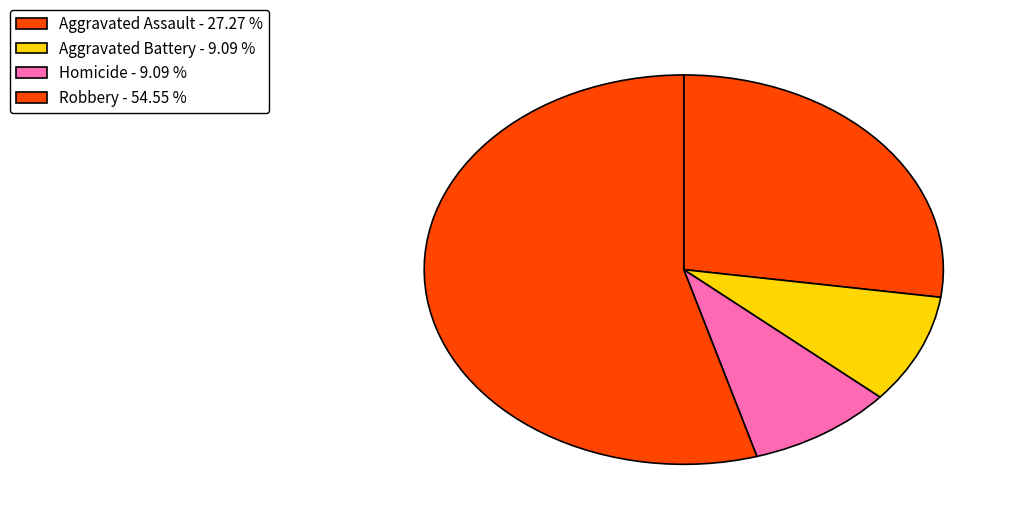

Count the number of slices in the pie.

4